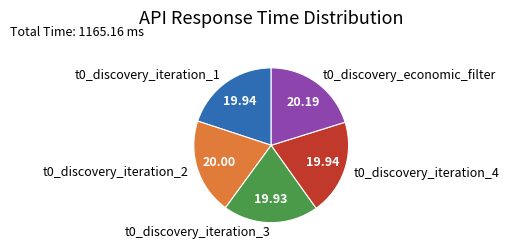

Does t0_discovery_iteration_4 account for over 50% of the chart?

No